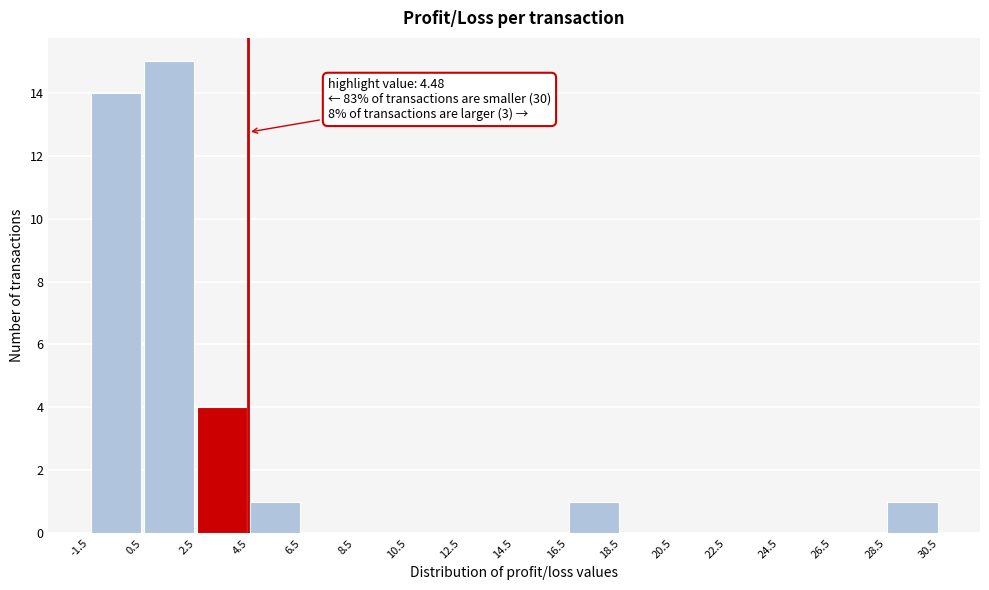

Which range on the x-axis has the tallest bar?

0.5 to 2.5